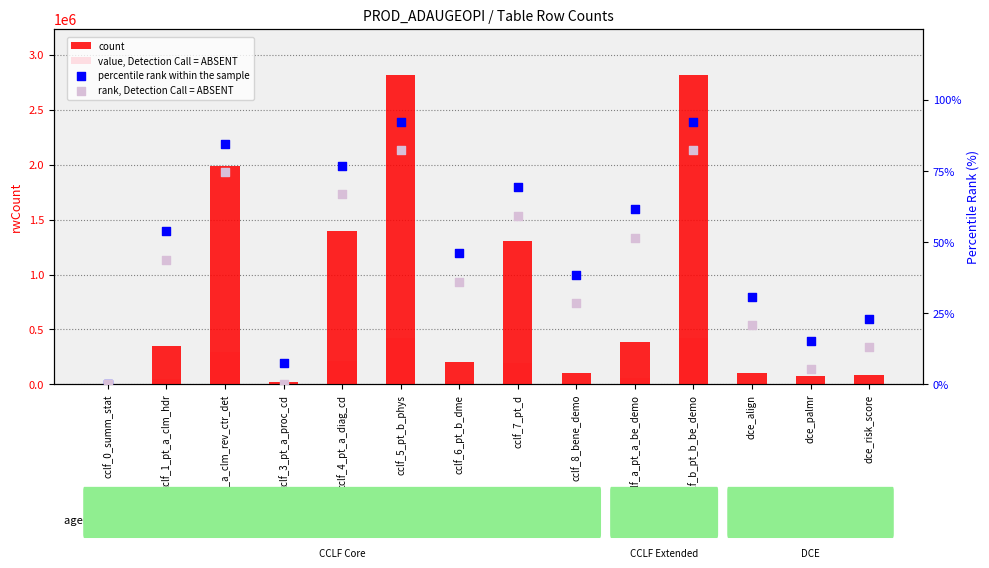

At which category is the sum across all series the highest?

cclf_5_pt_b_phys